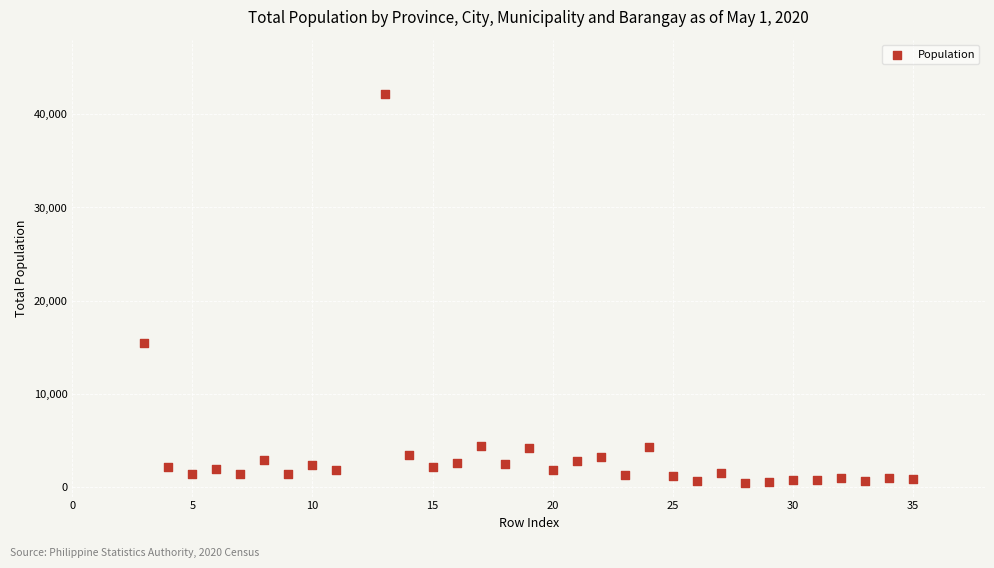

What is the range of Y values (max minus min)?

41744